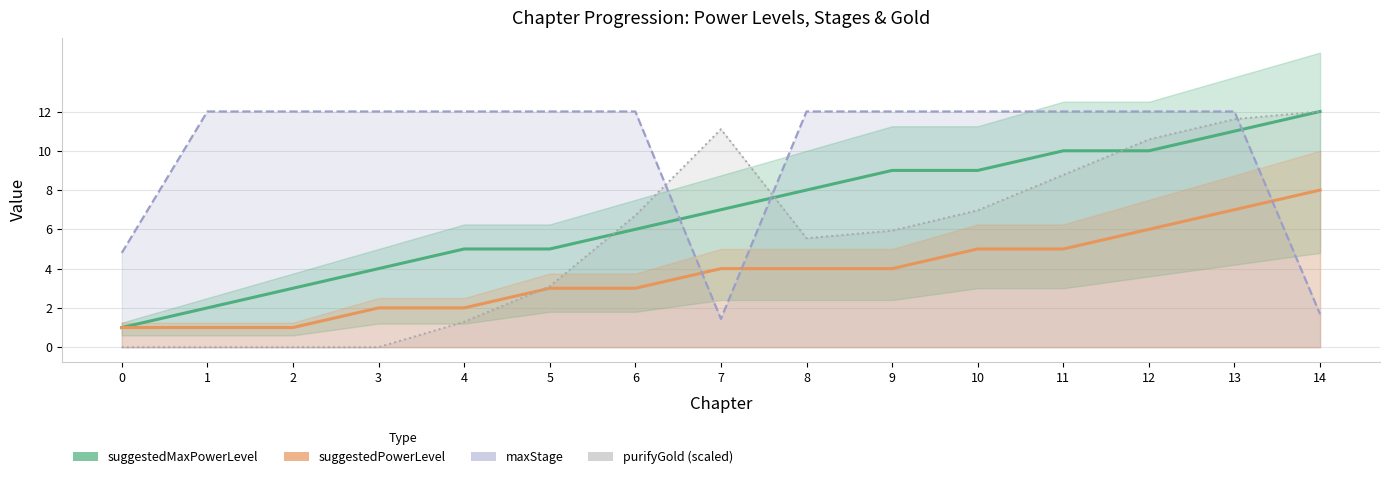

Rank the series by their maximum value, from highest to lowest.

suggestedMaxPowerLevel|Int, maxStage|Int, purifyGold|Int (scaled), suggestedPowerLevel|Int